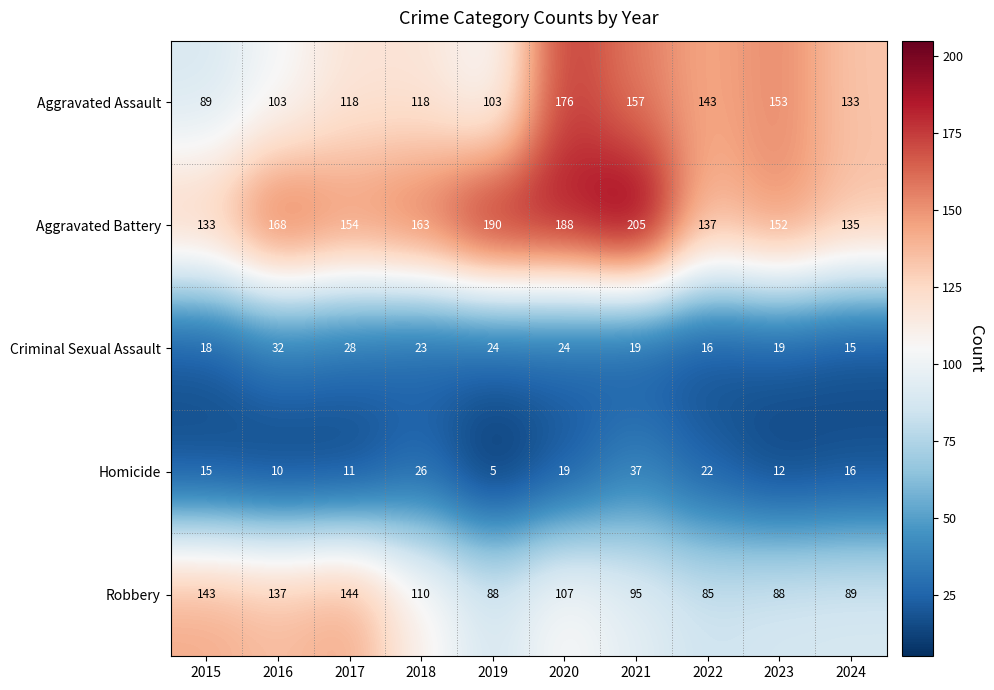

The Aggravated Assault series shows 260 at 2020. True or false?

False